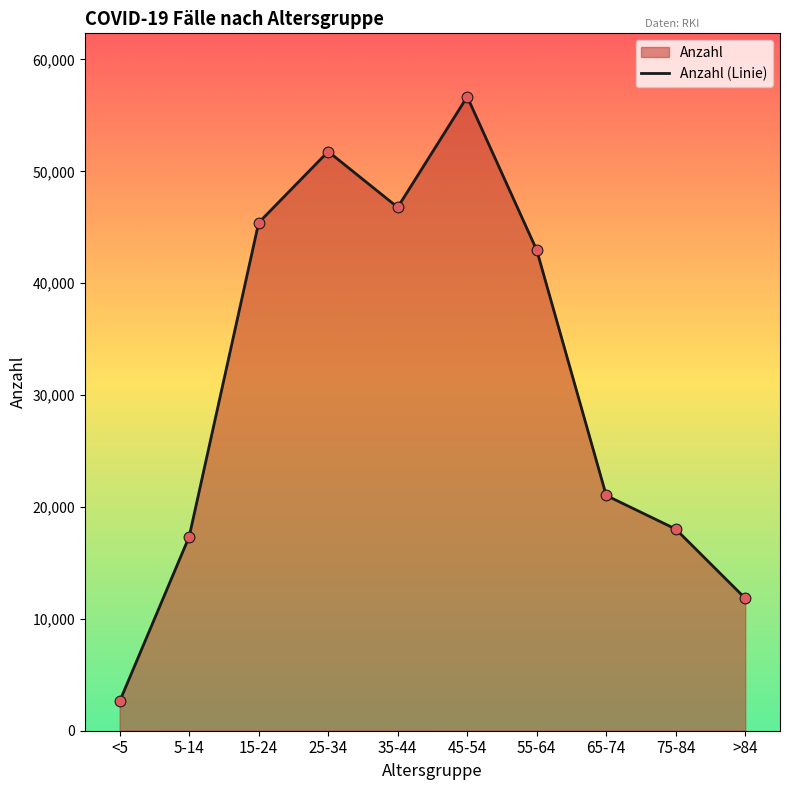

What is the change in value from <5 to 5-14?

+14721